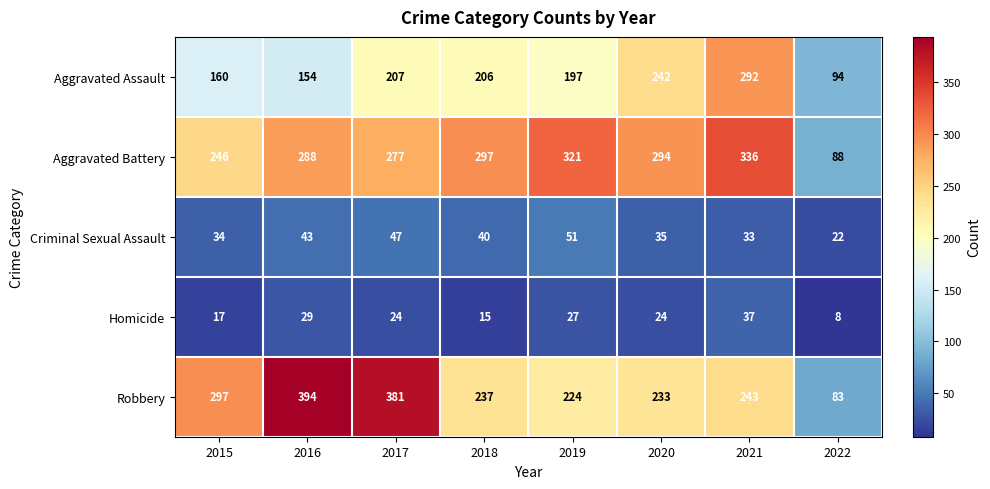

How many values in the Aggravated Battery series are below 294?

4